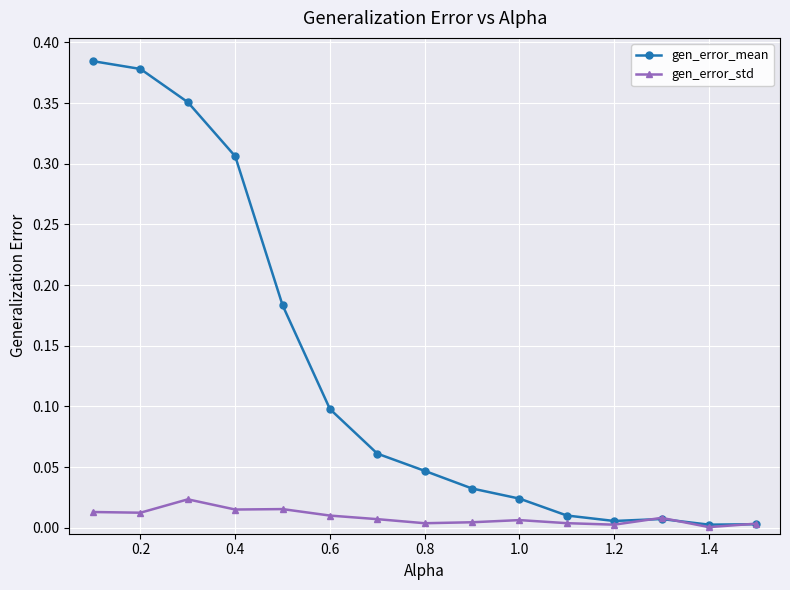

Which series has the largest range (max minus min)?

gen_error_mean